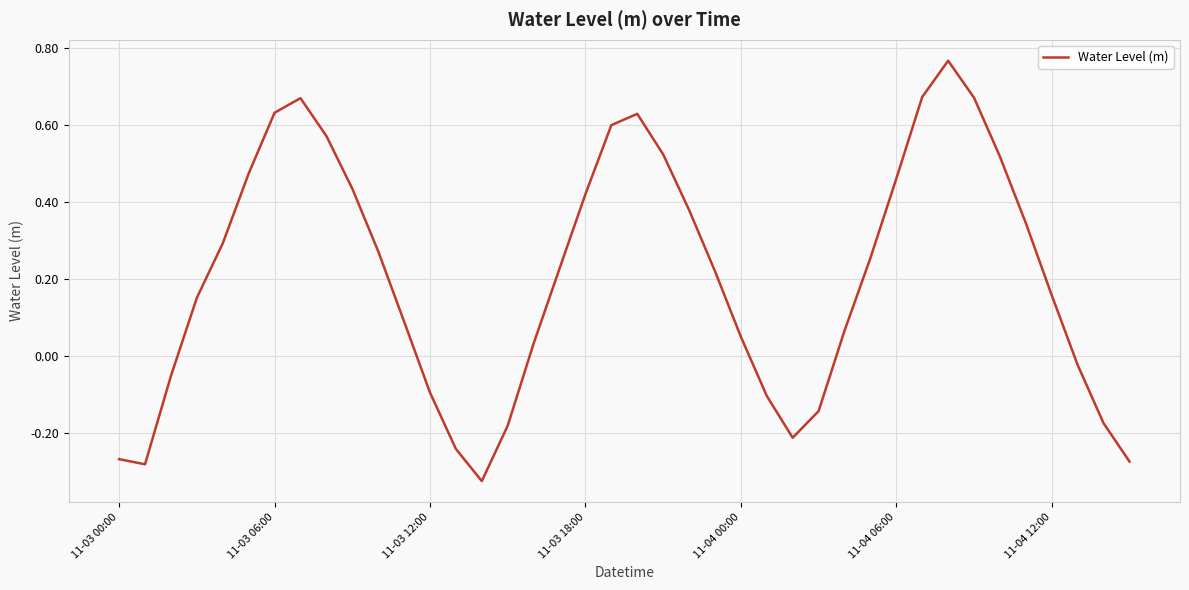

How many interior local valleys (lower than both neighbors) does the data have?

3